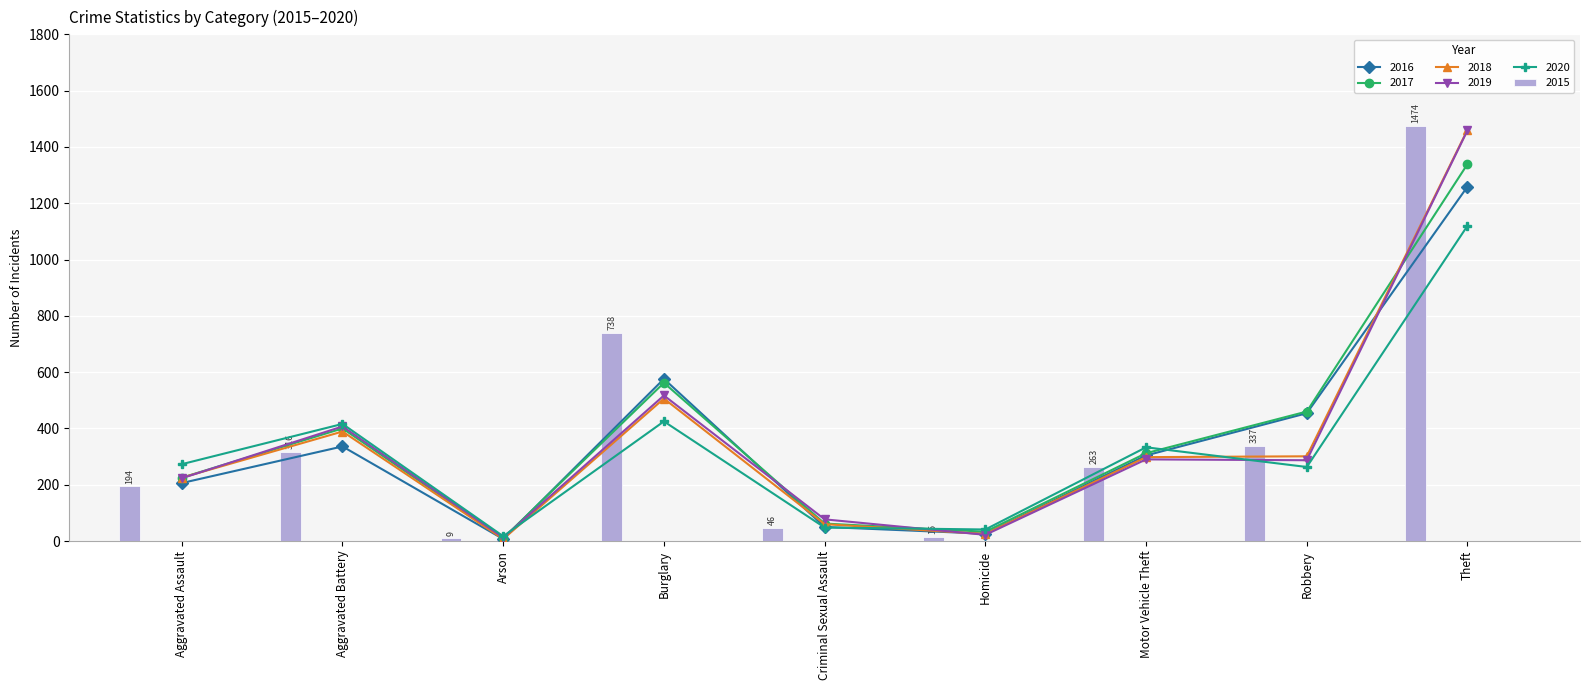

Reading right to left, what are all the values shown in this chart?

2015: 1474	337	263	15	46	738	9	316	194
2016: 1259	454	304	26	50	576	7	336	206
2017: 1339	460	312	33	62	562	10	400	225
2018: 1461	301	298	25	60	506	7	389	225
2019: 1459	287	290	22	77	517	12	407	223
2020: 1120	263	333	41	48	425	17	416	273